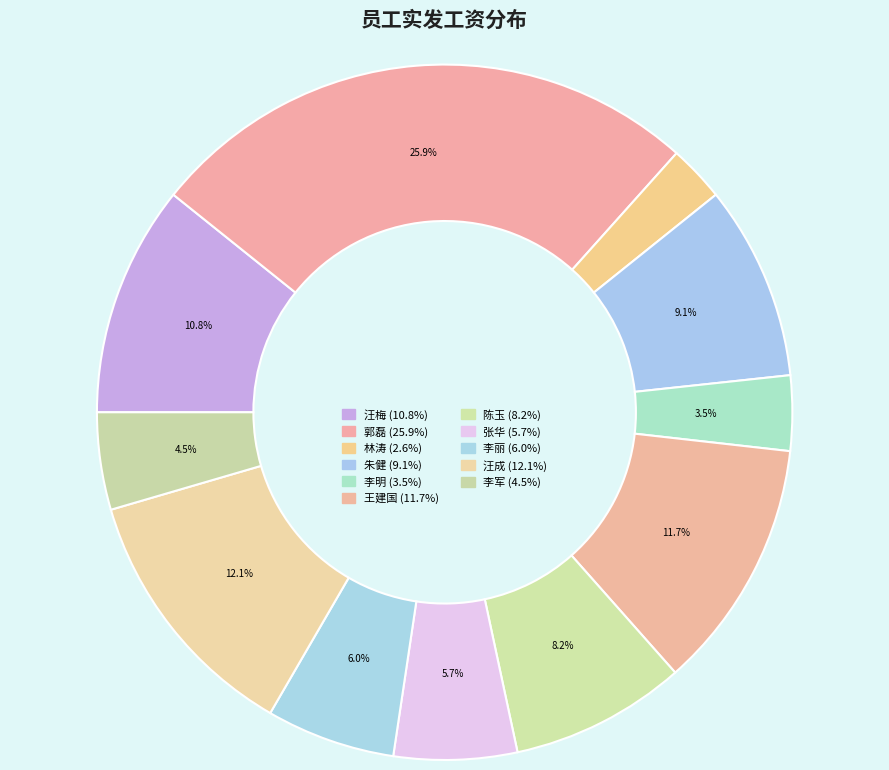

Count the number of slices in the pie.

11